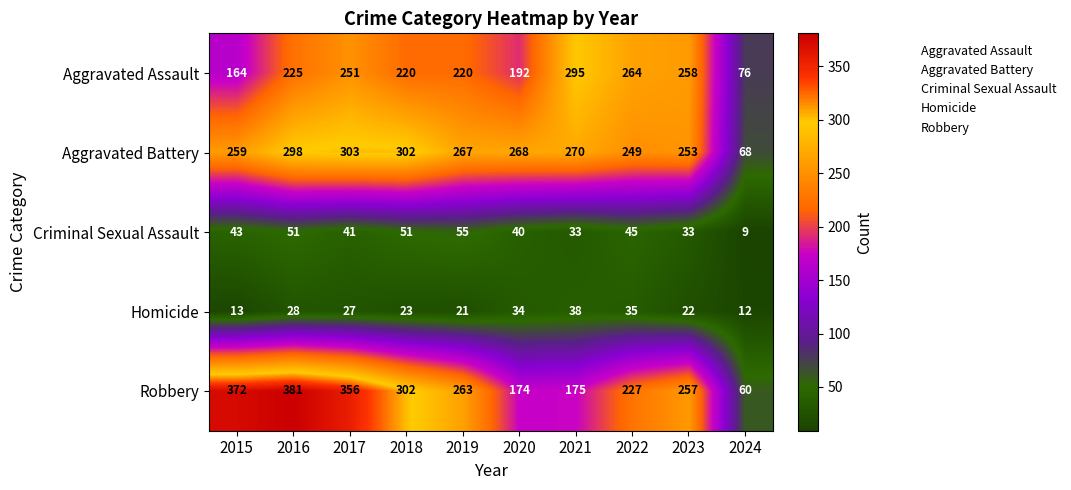

What is the sum of the Robbery values at 2018 and 2017?

658